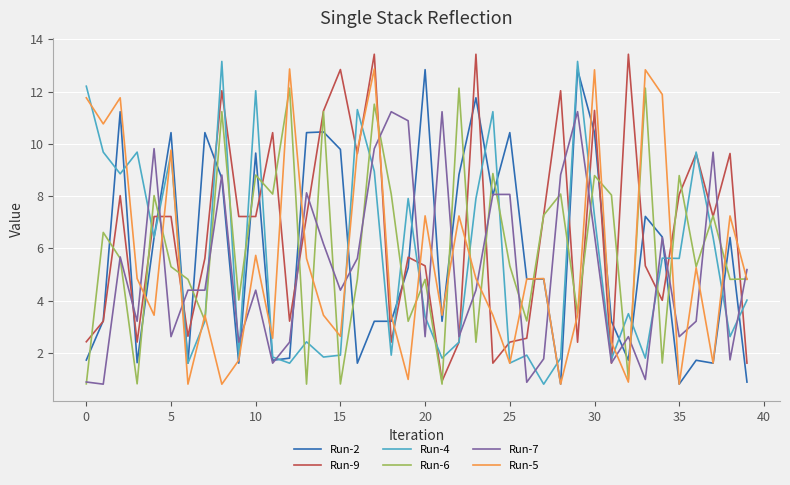

What is the maximum value for Run-4?

13.2